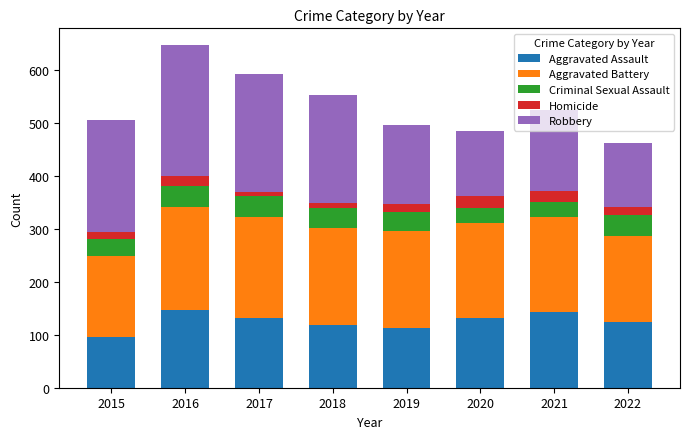

Does the chart contain any negative values?

No